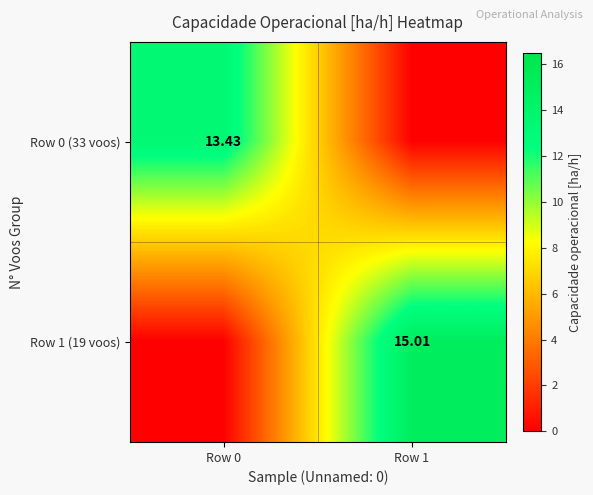

The Row 1 (19 voos) series shows 24.7 at Row 1. True or false?

False